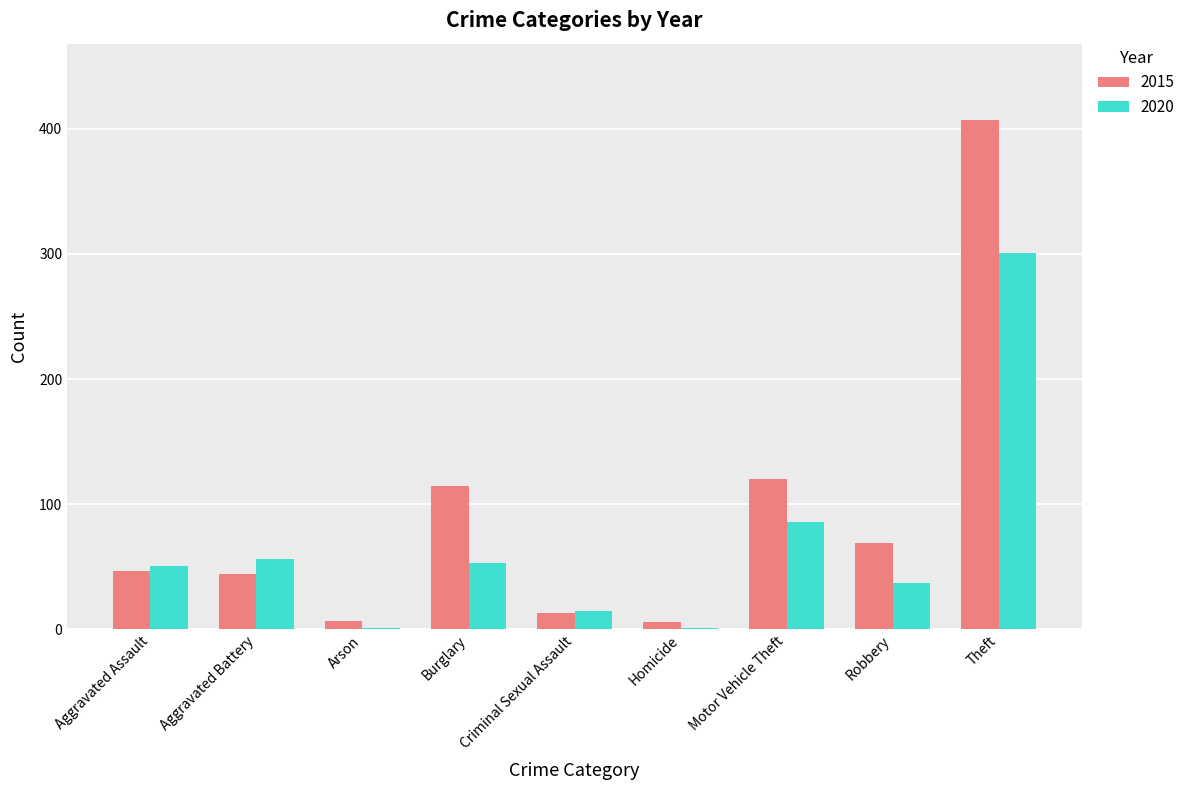

What is the sum of the 2015 values at Robbery and Theft?

476